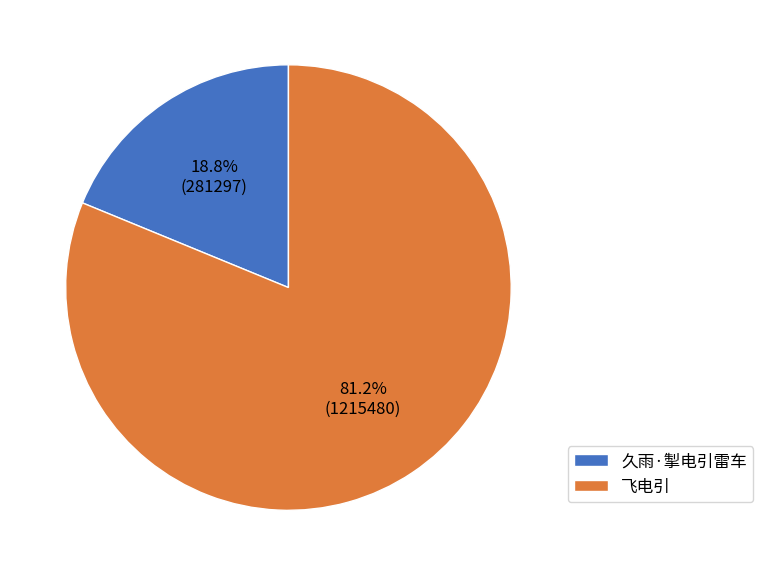

Which category accounts for the majority?

飞电引